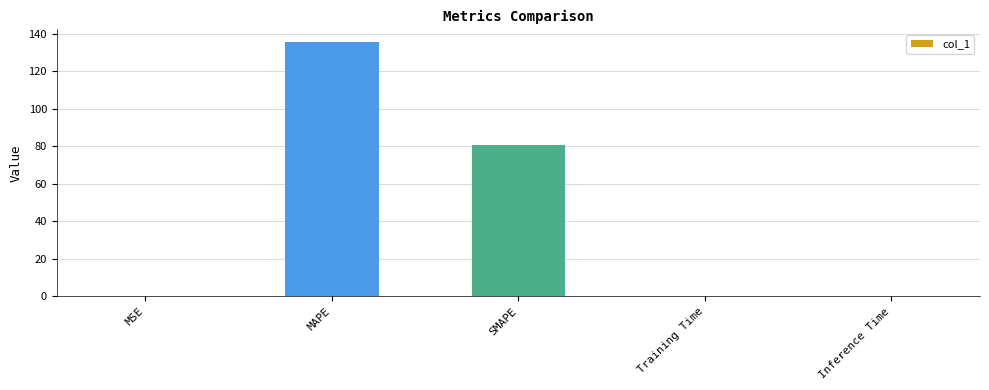

Which label corresponds to the largest value in the chart?

MAPE